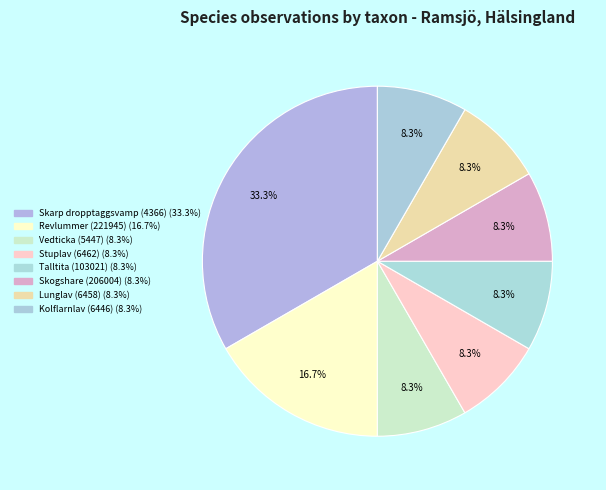

Count the number of slices in the pie.

8